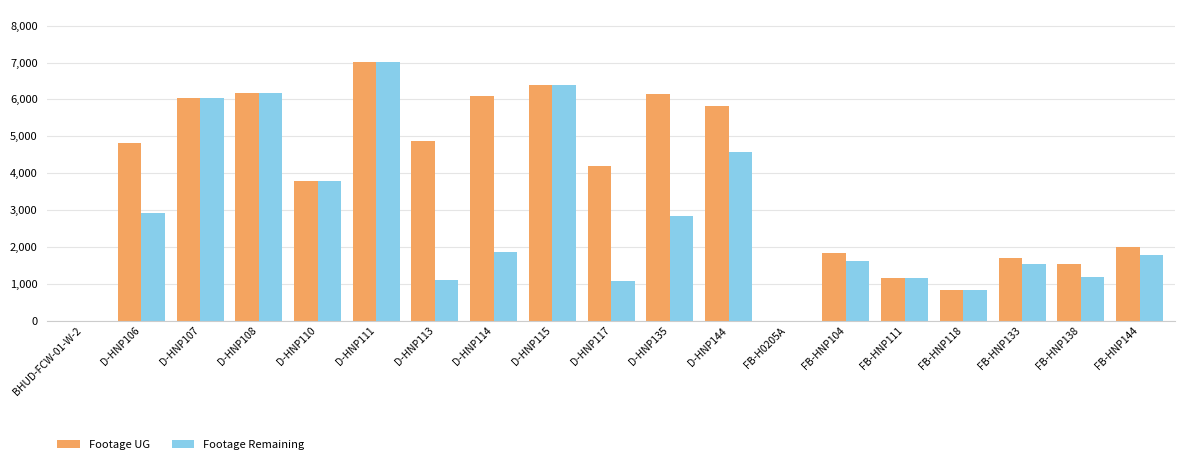

Which label corresponds to the largest value in the chart?

D-HNP111